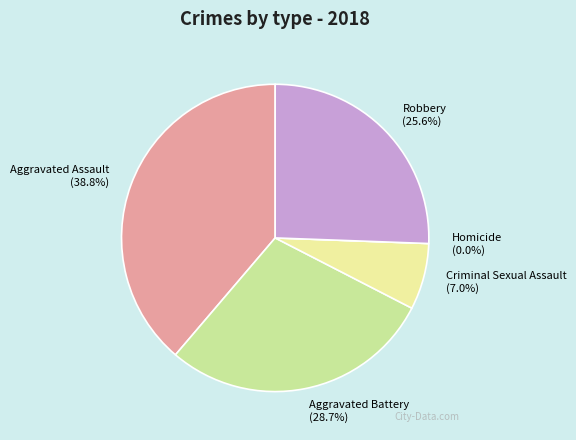

Rank the categories by value from highest to lowest.

Aggravated Assault, Aggravated Battery, Robbery, Criminal Sexual Assault, Homicide